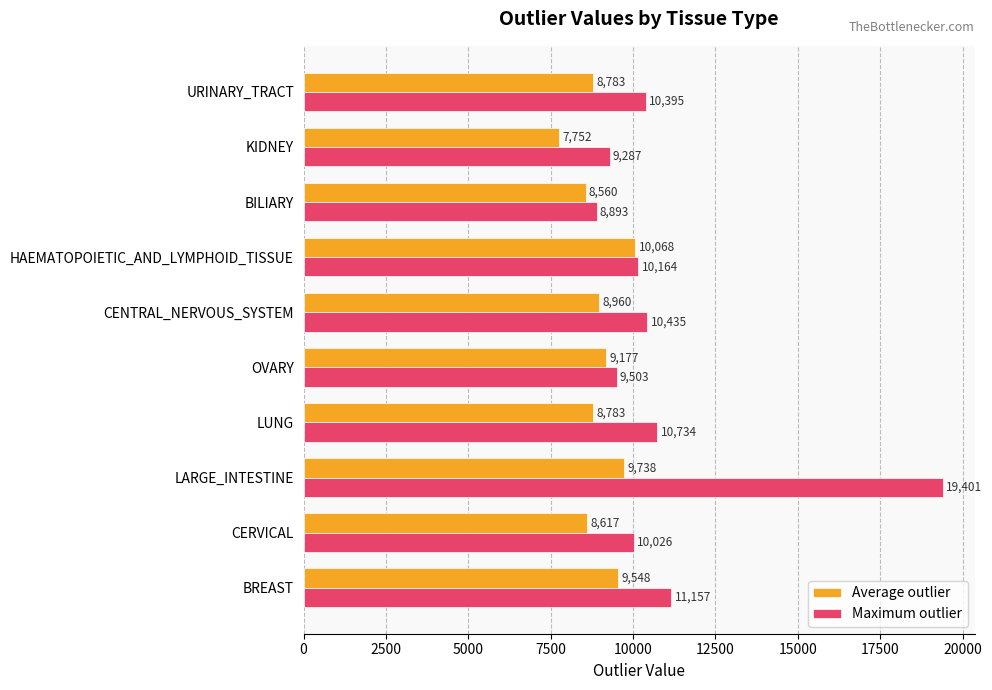

How many data points does each series have?

10